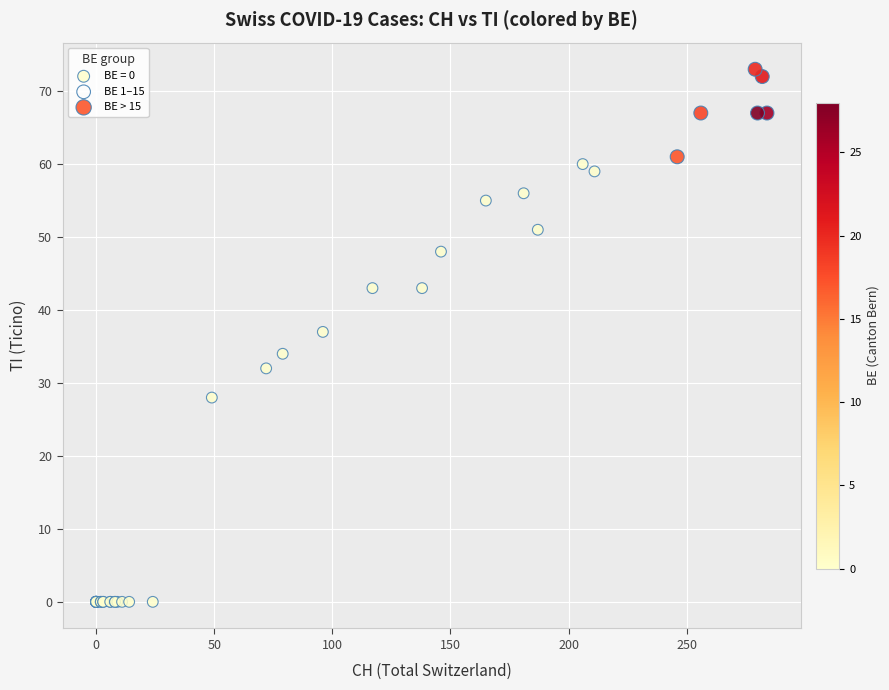

Which series has the widest spread of Y values?

BE = 0